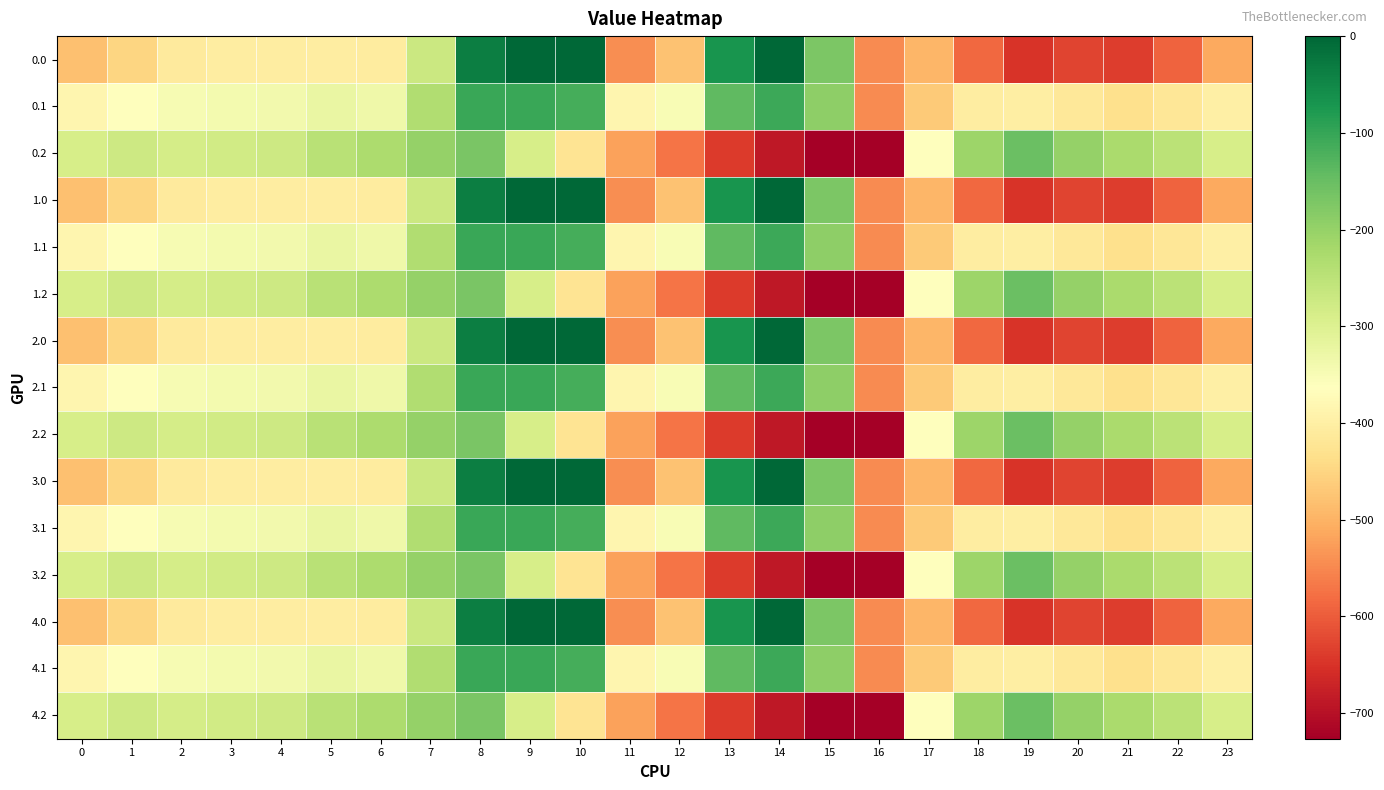

Which label corresponds to the largest value in the chart?

9